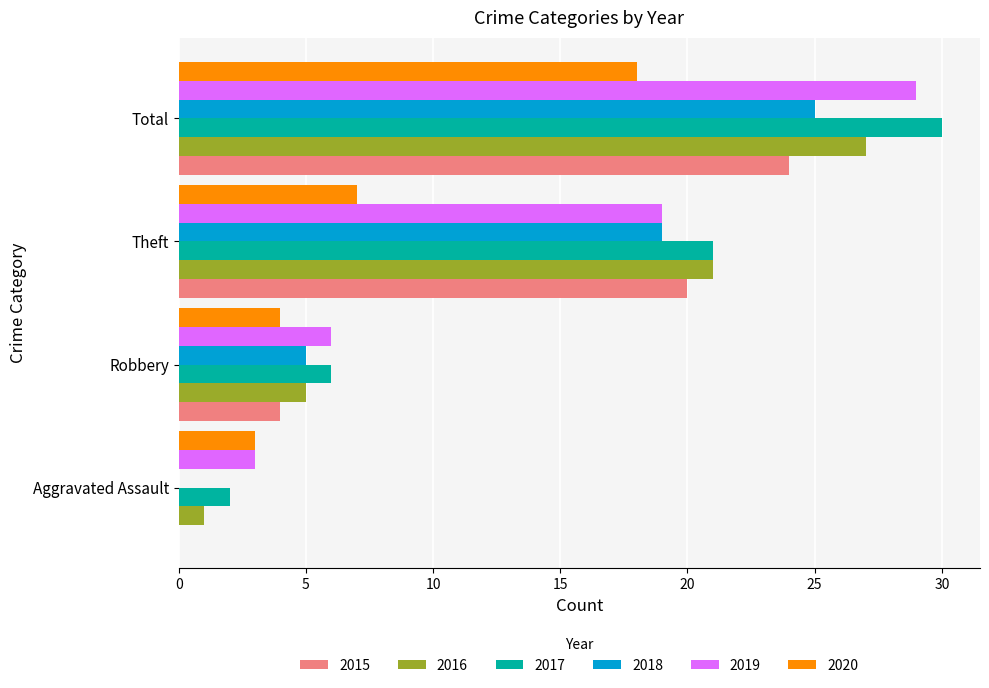

At which label is 2017 closest to 16?

Theft